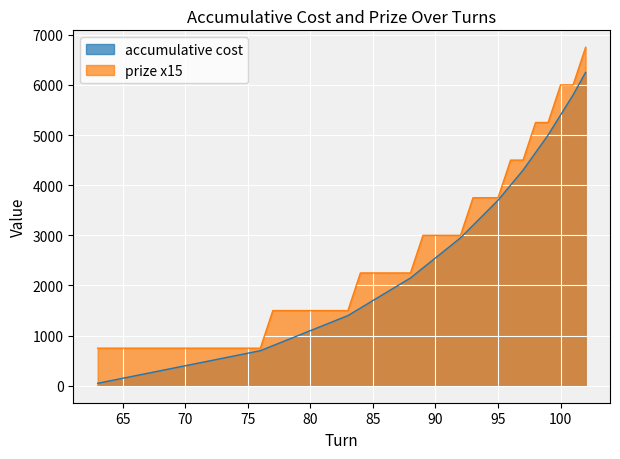

What is the value of the accumulative cost point at the 29th from the left?

2750